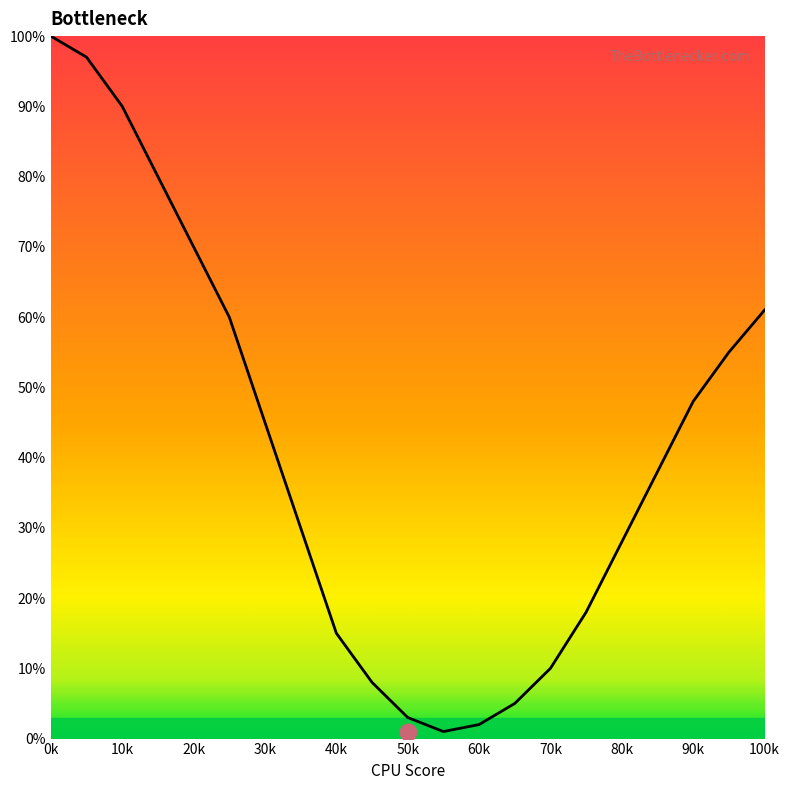

What is the maximum value shown in the chart?

100